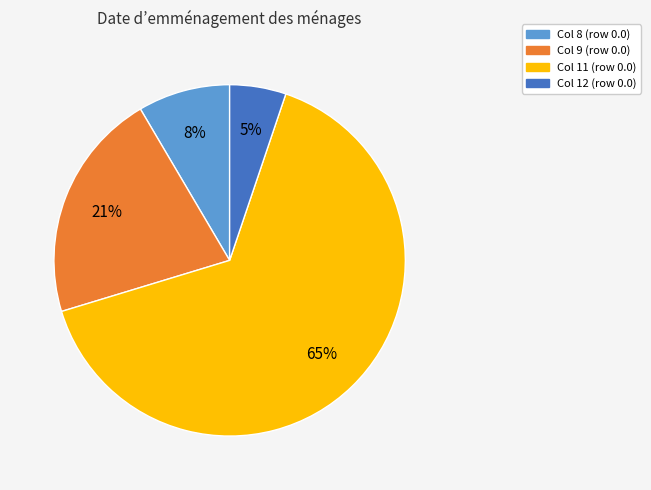

Is there any slice that represents more than half of the pie?

Yes